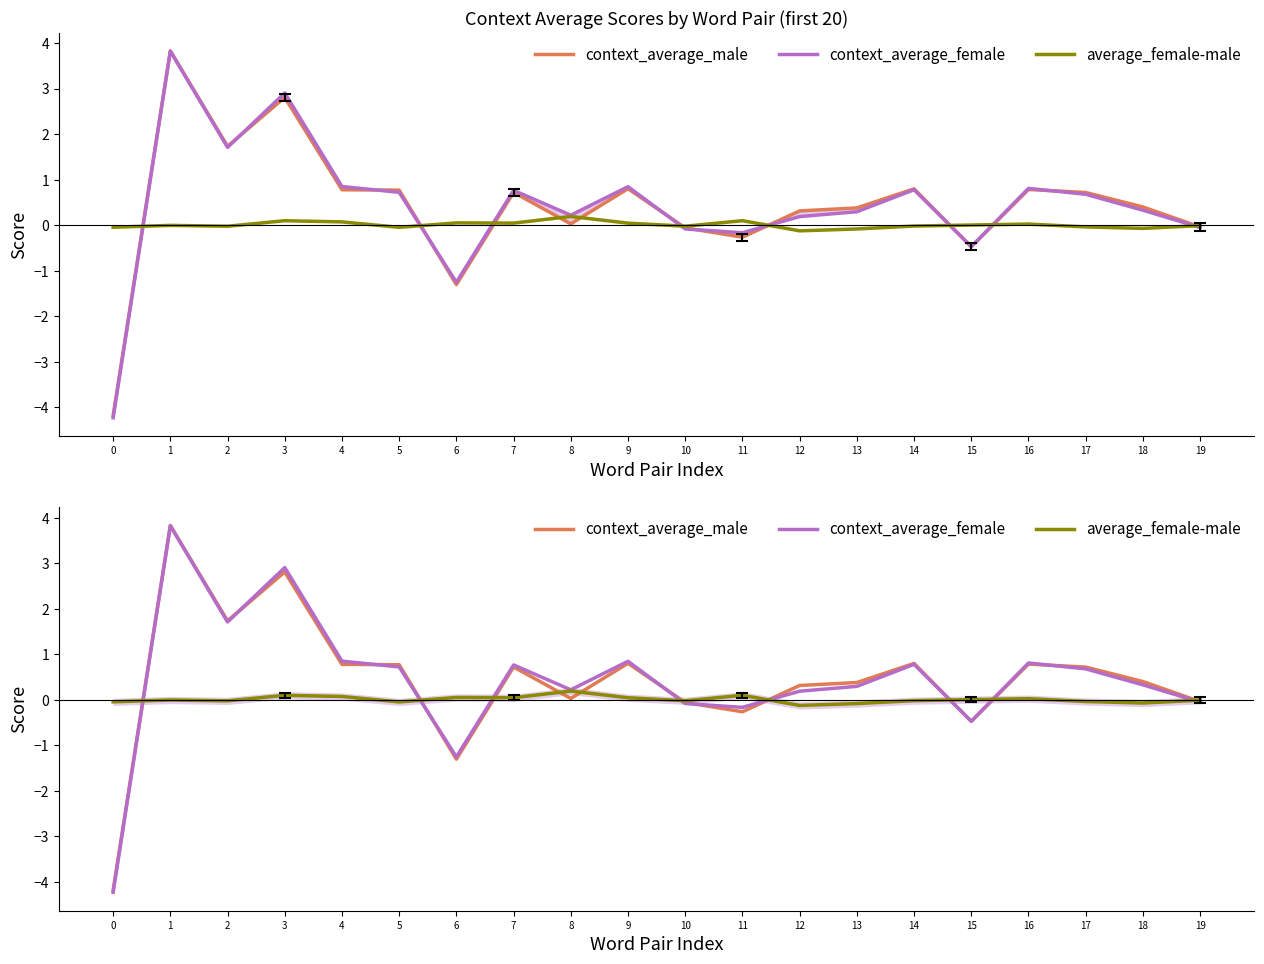

What is the total value across all series at 17?

1.4